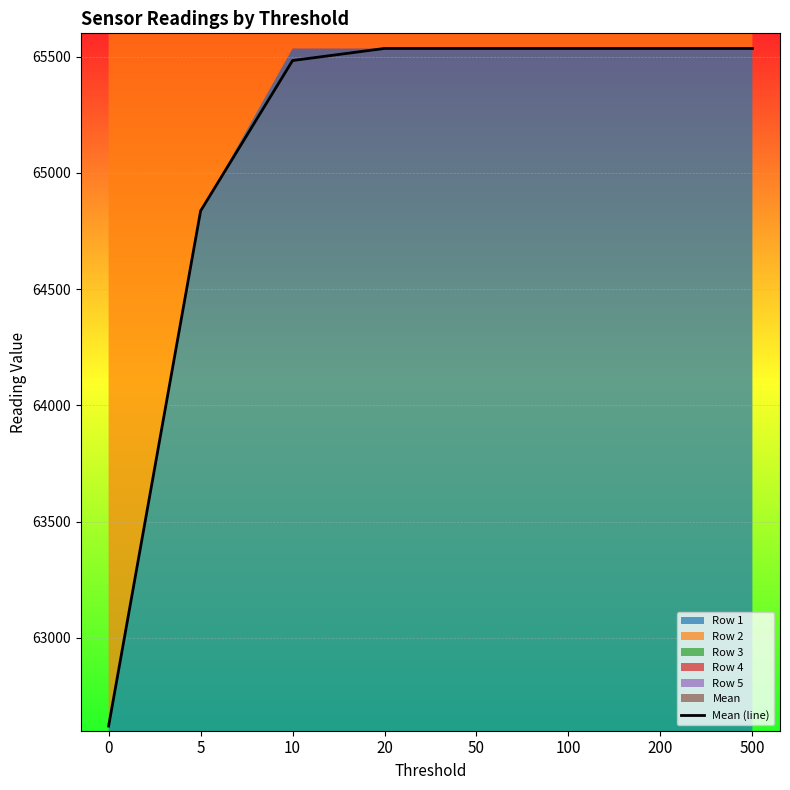

List the labels in order of value, largest first.

20, 50, 100, 200, 500, 10, 5, 0